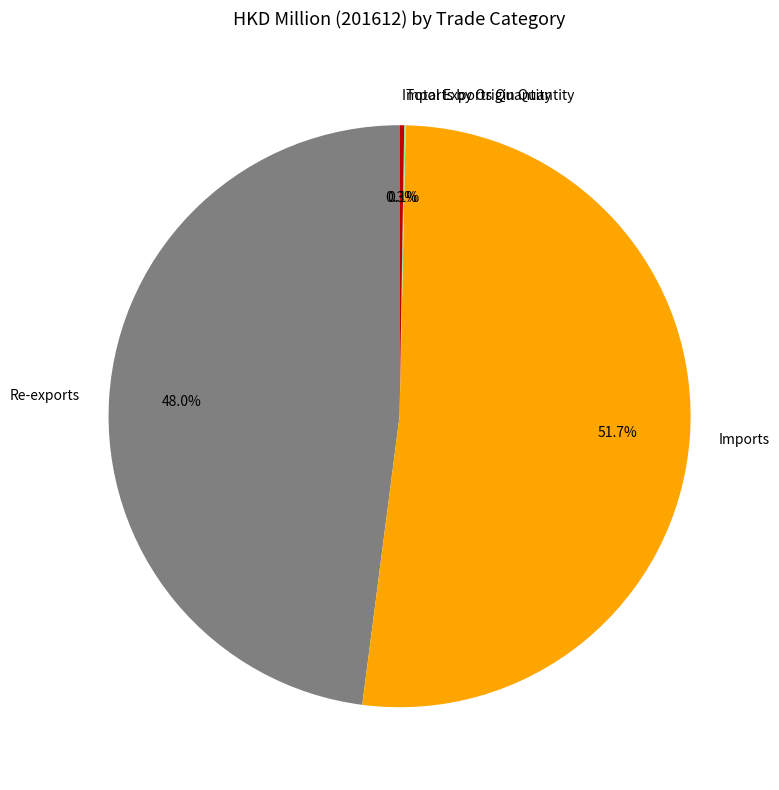

What portion of the pie excludes Re-exports?

52.0%